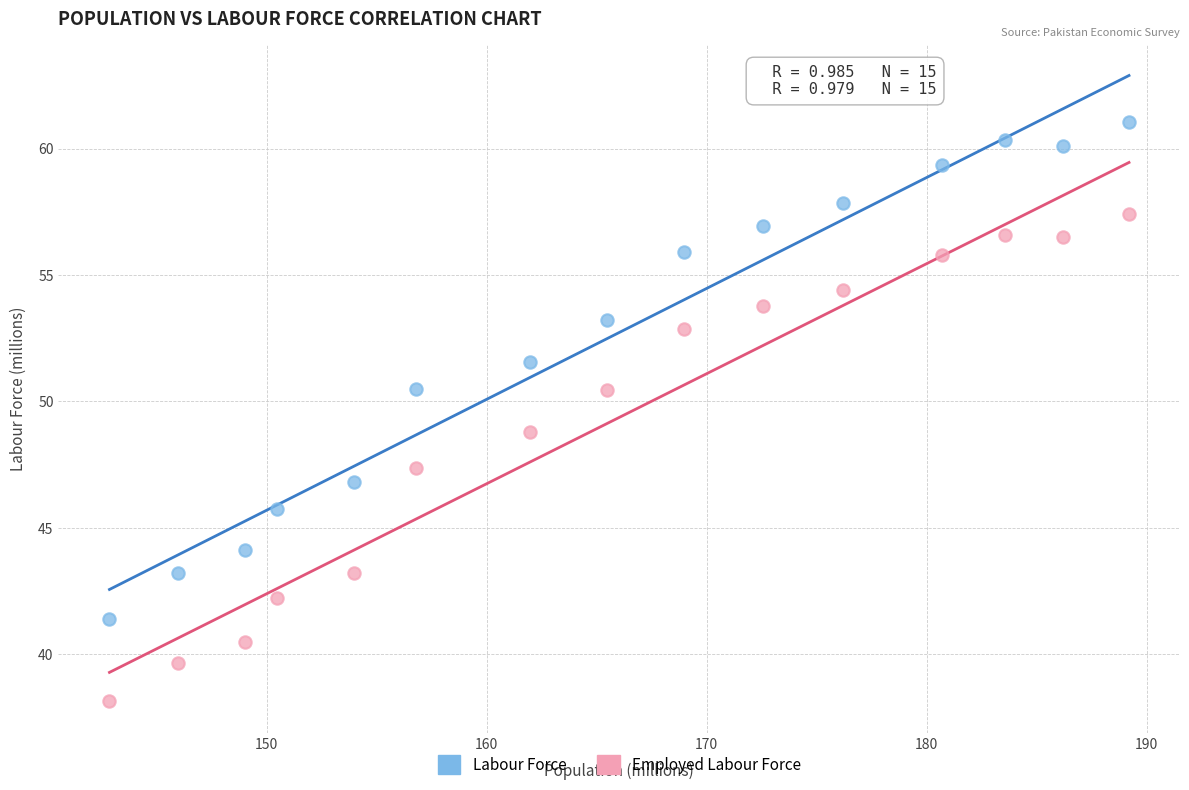

Across all data points, what is the range of Y values (max minus min)?

22.9